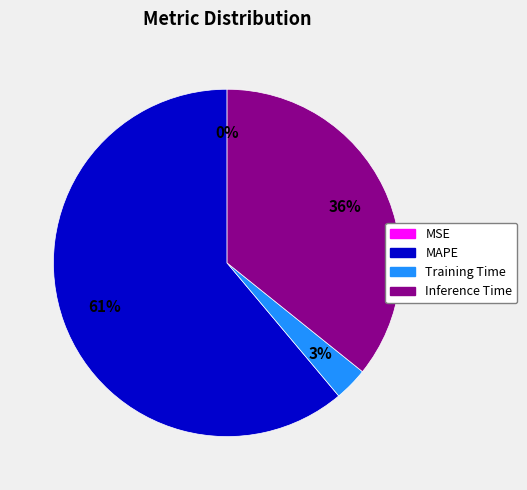

Is there a majority slice in this chart?

Yes